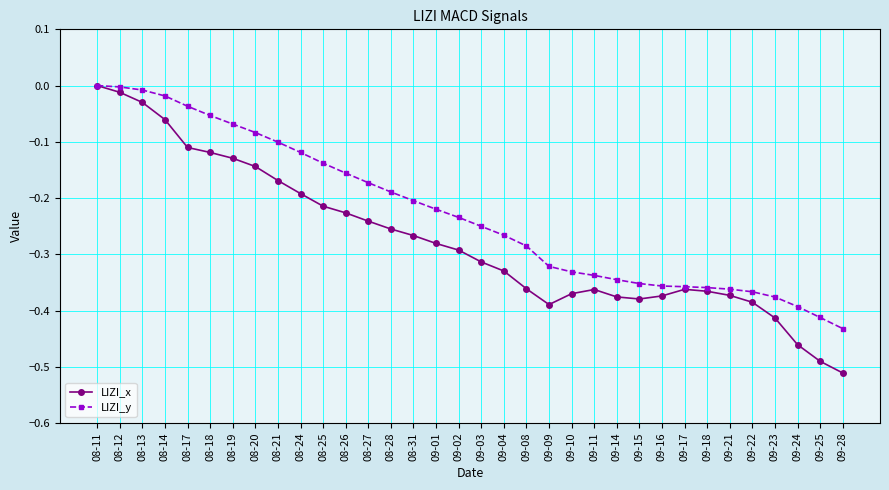

Is it true that LIZI_y equals -0.0 at 08-19?

False